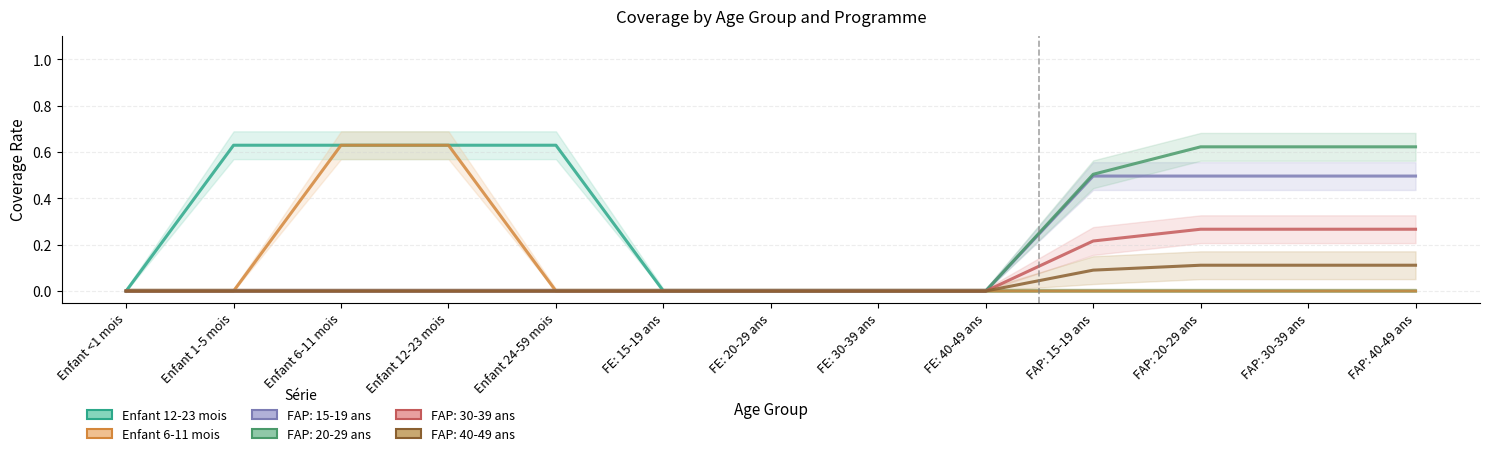

Which category has the lowest value in the Enfant 12-23 mois series?

Enfant <1 mois